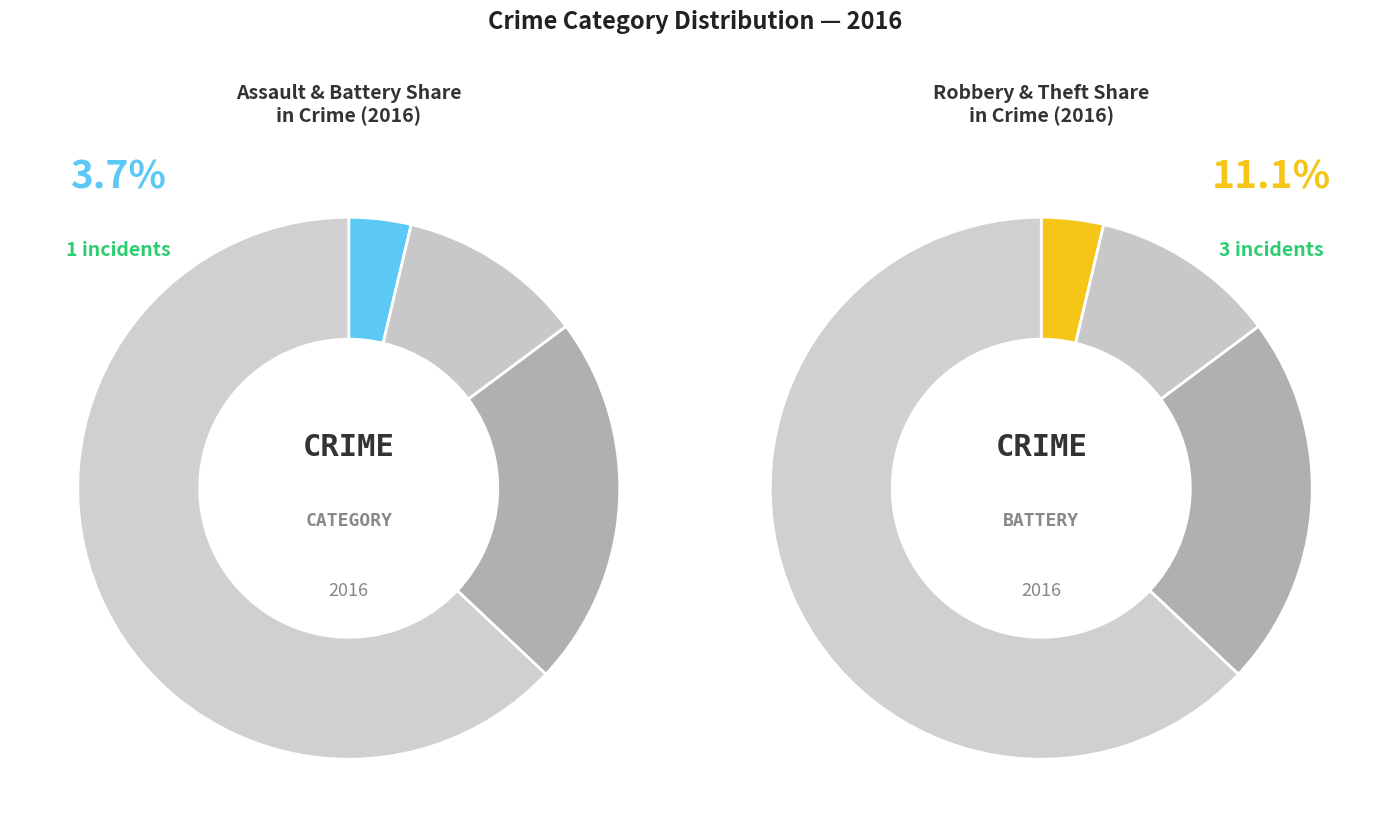

To the nearest percent, what is the average slice percentage?

25%